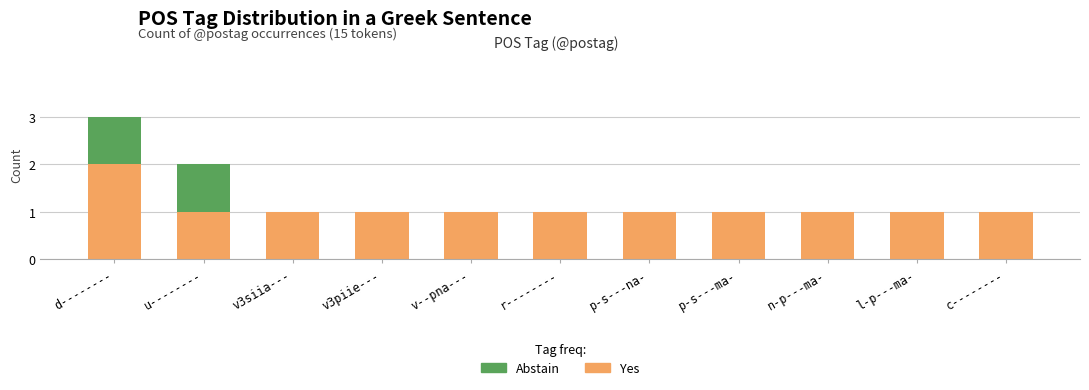

Which category has the highest value in the Yes series?

d--------